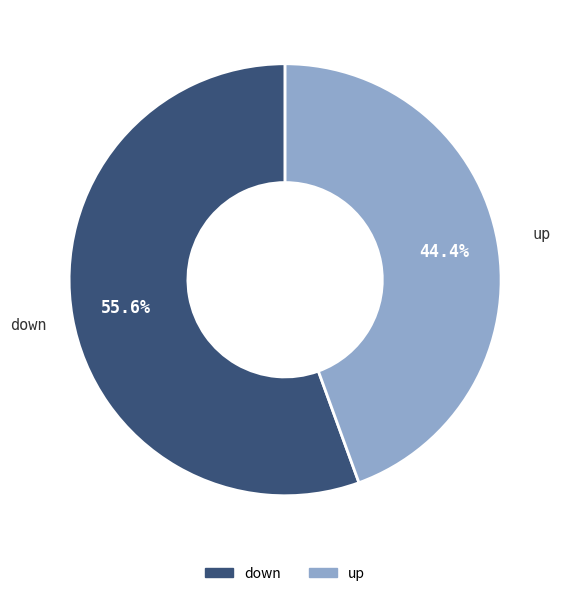

To the nearest percent, what portion does down represent?

56%